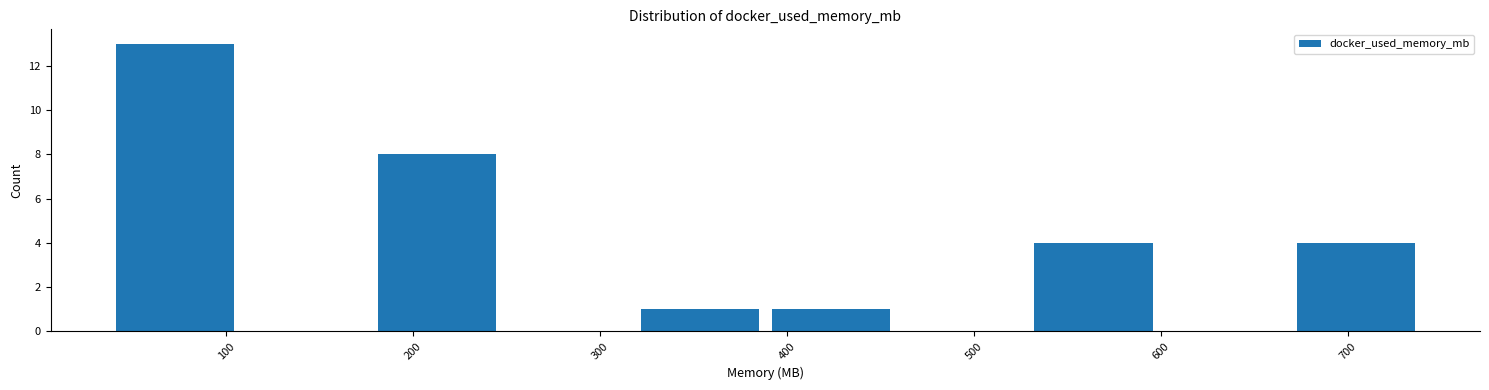

Over which range of the x-axis is the bar tallest?

40 to 110